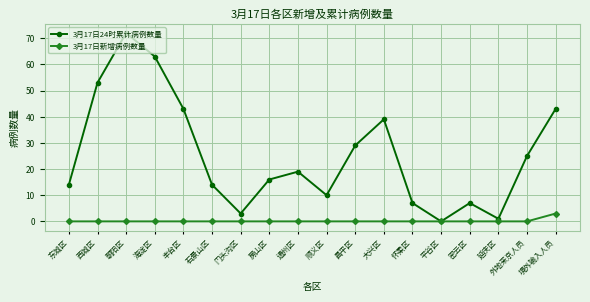

What is the maximum value shown in the chart?

72